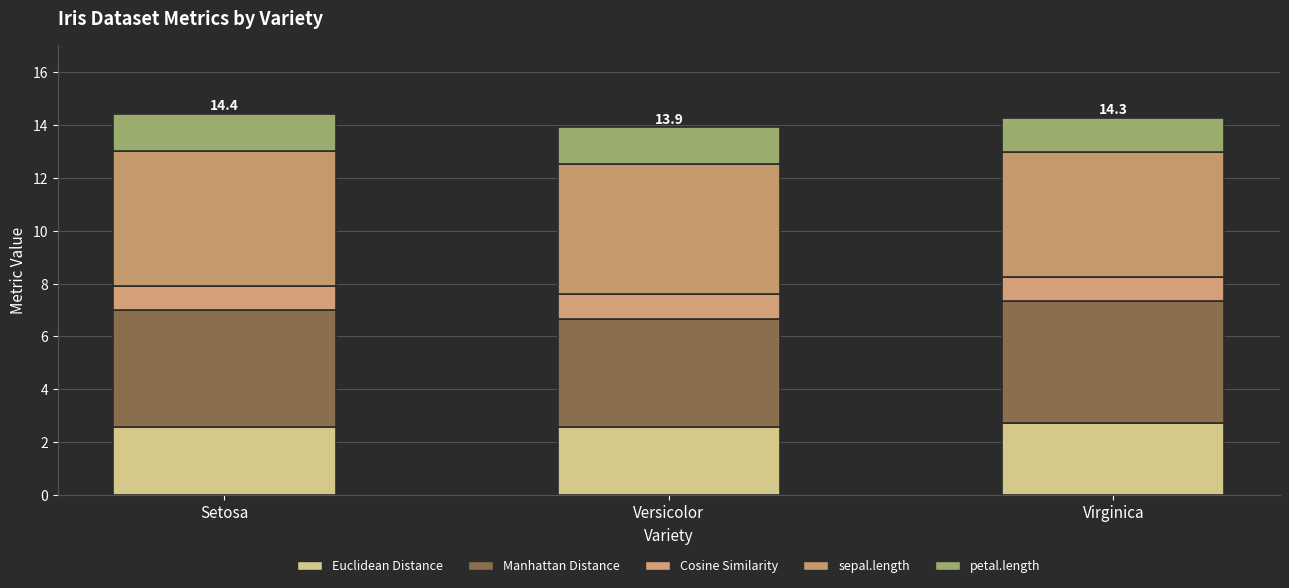

What is the label of the 2nd bar from the left?

Versicolor